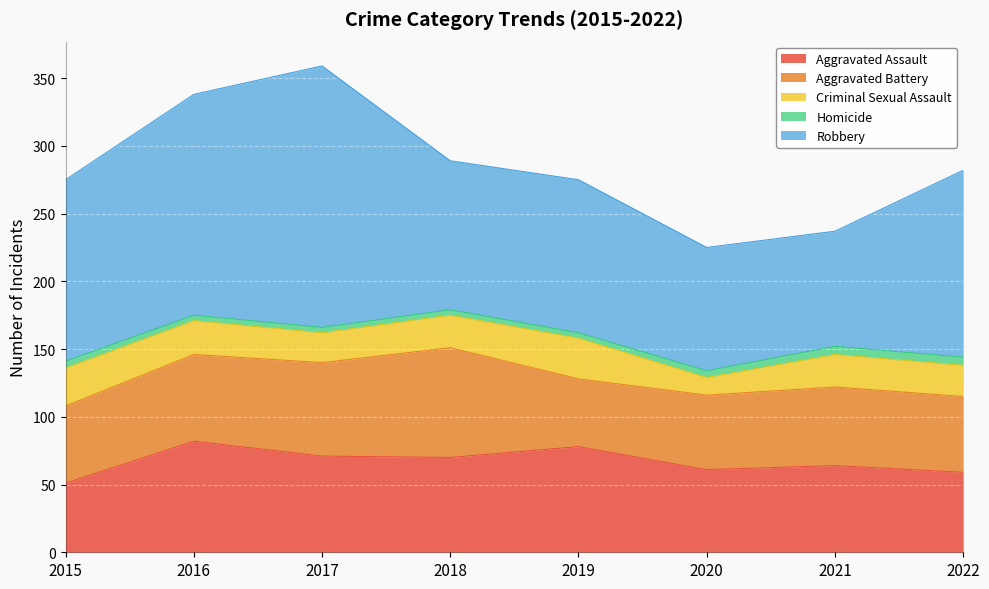

How many lines are shown in the chart?

5